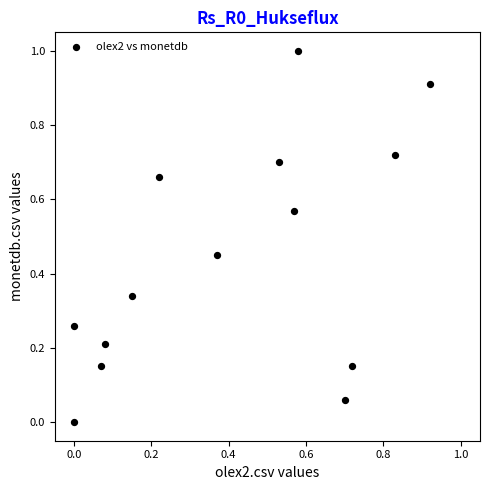

What is the range of Y values (max minus min)?

1.0